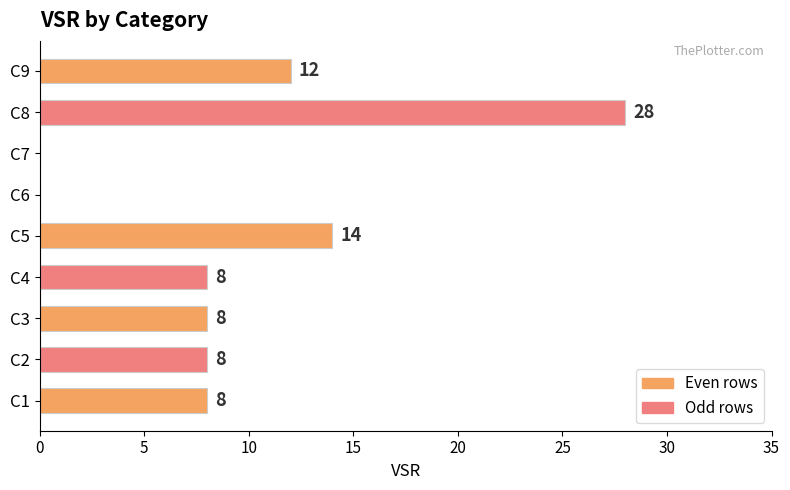

What is the change in value from C5 to C6?

-14